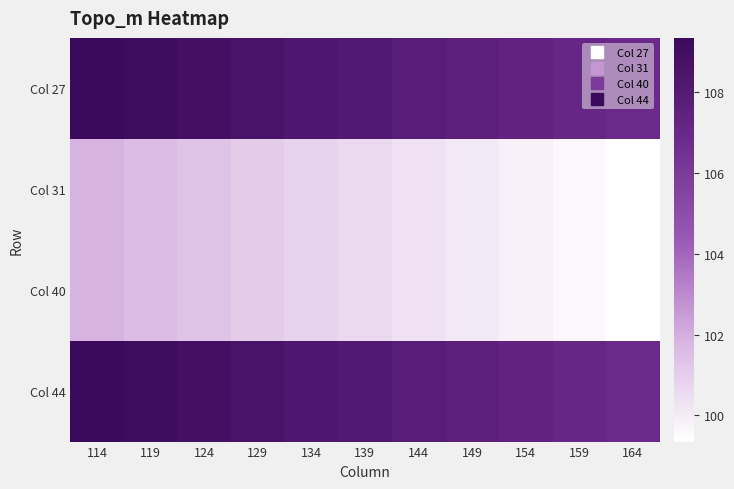

Reading left to right, extract all data points from this chart.

Col 27: 114=109.3	119=109.1	124=108.8	129=108.6	134=108.3	139=108.1	144=107.8	149=107.6	154=107.3	159=107.1	164=106.8
Col 31: 114=101.8	119=101.6	124=101.3	129=101.1	134=100.8	139=100.6	144=100.3	149=100.1	154=99.8	159=99.6	164=99.3
Col 40: 114=101.8	119=101.6	124=101.3	129=101.1	134=100.8	139=100.6	144=100.3	149=100.1	154=99.8	159=99.6	164=99.3
Col 44: 114=109.3	119=109.1	124=108.8	129=108.6	134=108.3	139=108.1	144=107.8	149=107.6	154=107.3	159=107.1	164=106.8